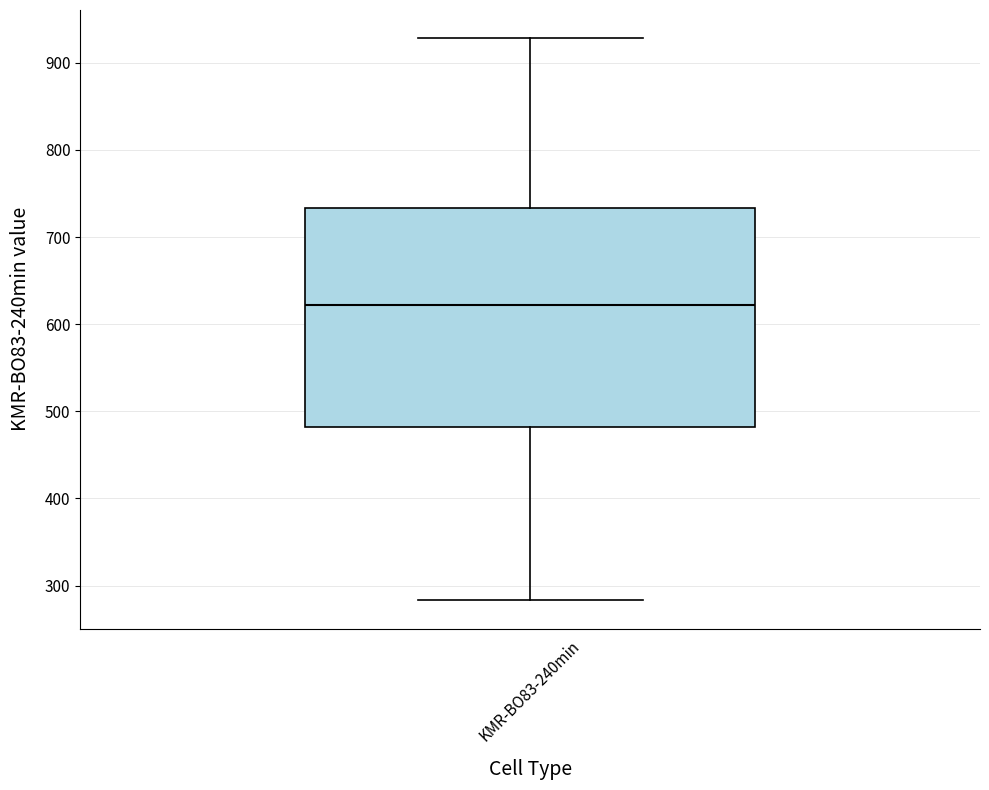

Transcribe this box plot: give where the median line is, the range the box spans, and where the two whiskers end, as read against the y-axis. The values are not printed on the chart, so give them approximately, as read against the axis.

median 620, box 480 to 730, whiskers 280 to 930